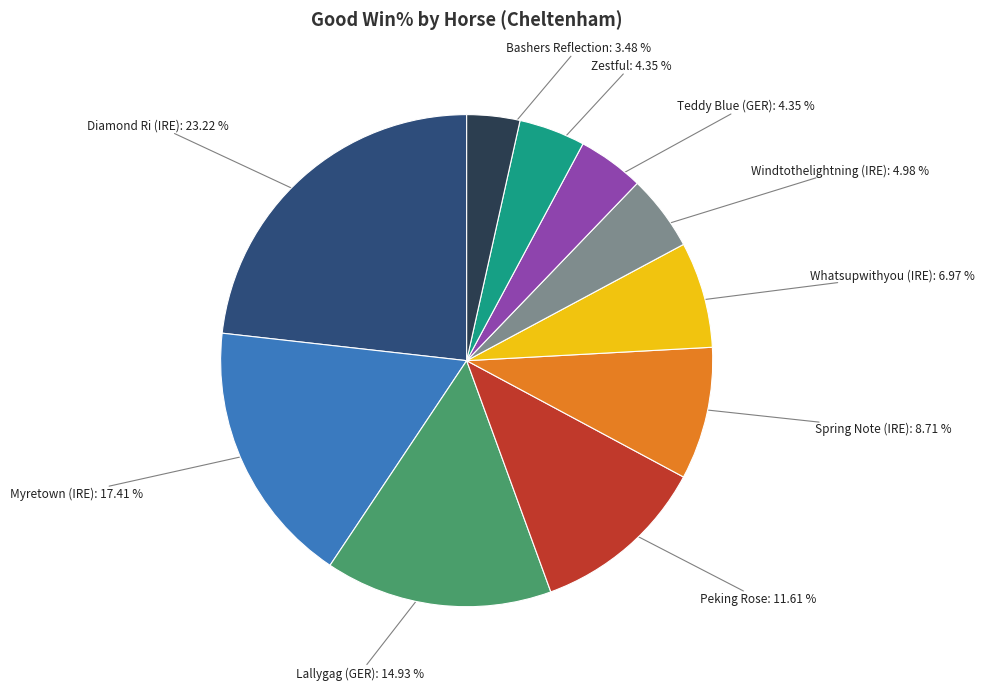

Is there a majority slice in this chart?

No